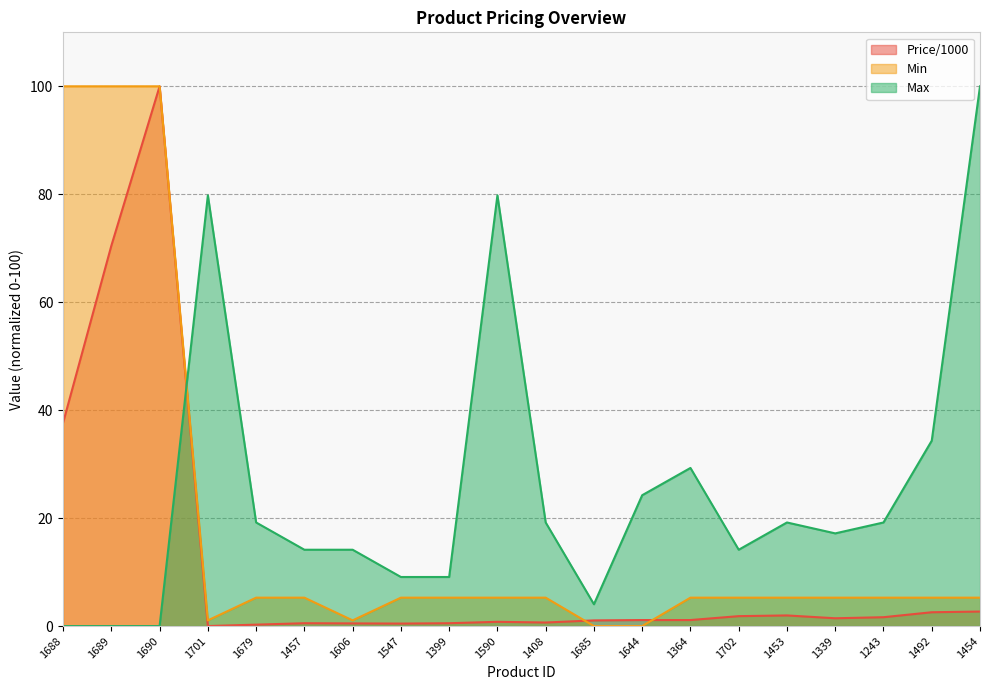

At how many categories does at least one series exceed 88?

4